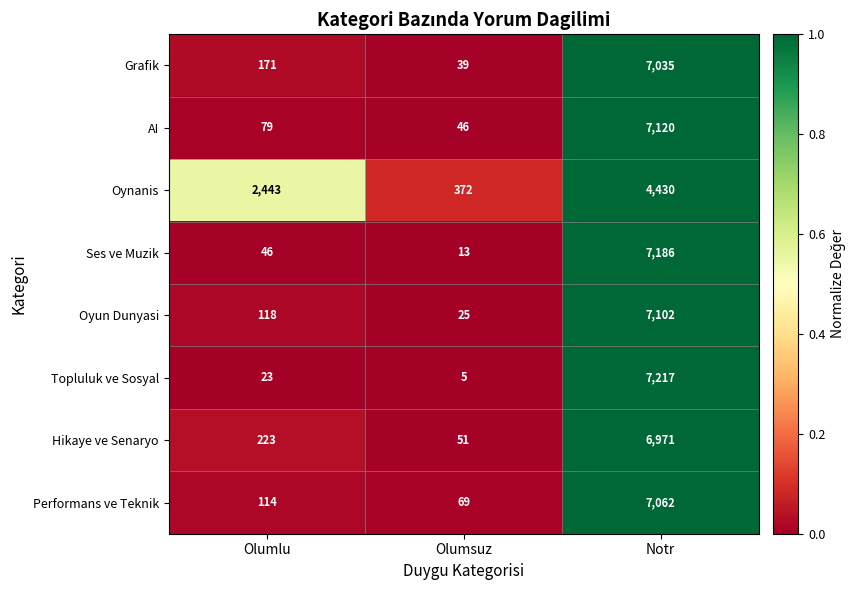

At which category is the sum across all series the highest?

Notr